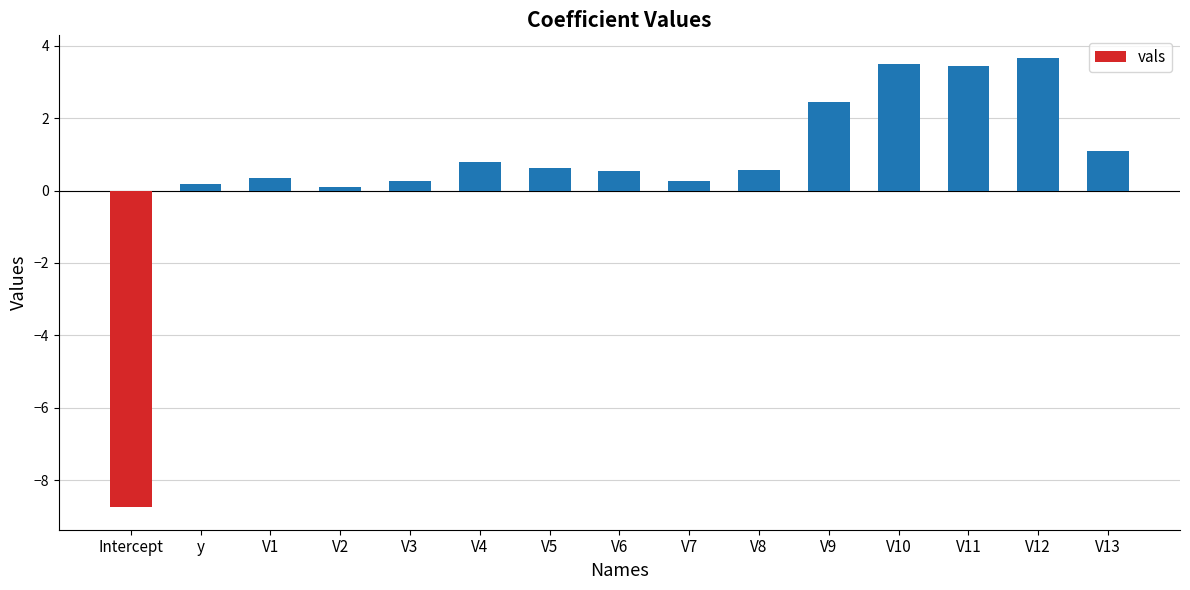

Which category has the highest value across all series?

V12